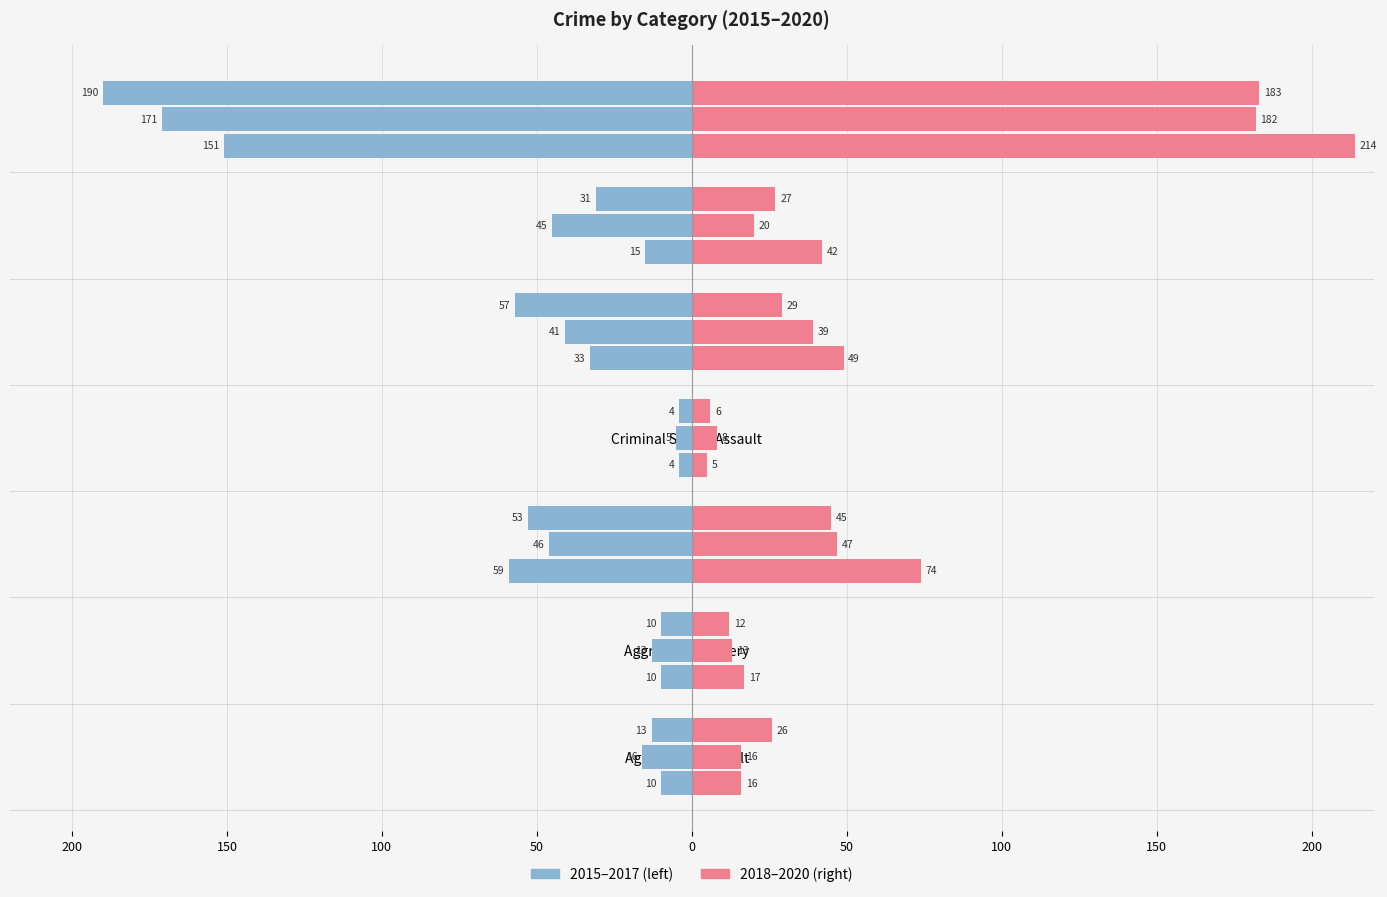

What is the lowest value of the 2016 series?

-171